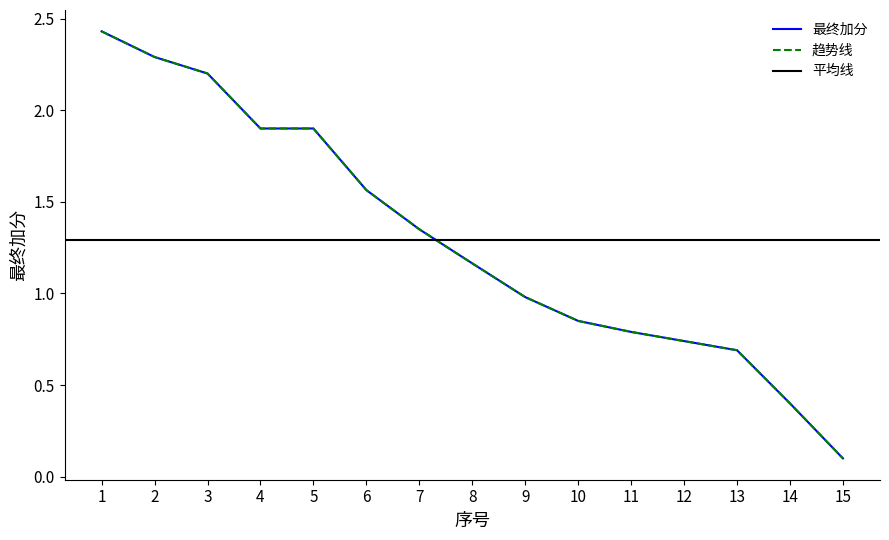

How many categories are shown in the chart?

15